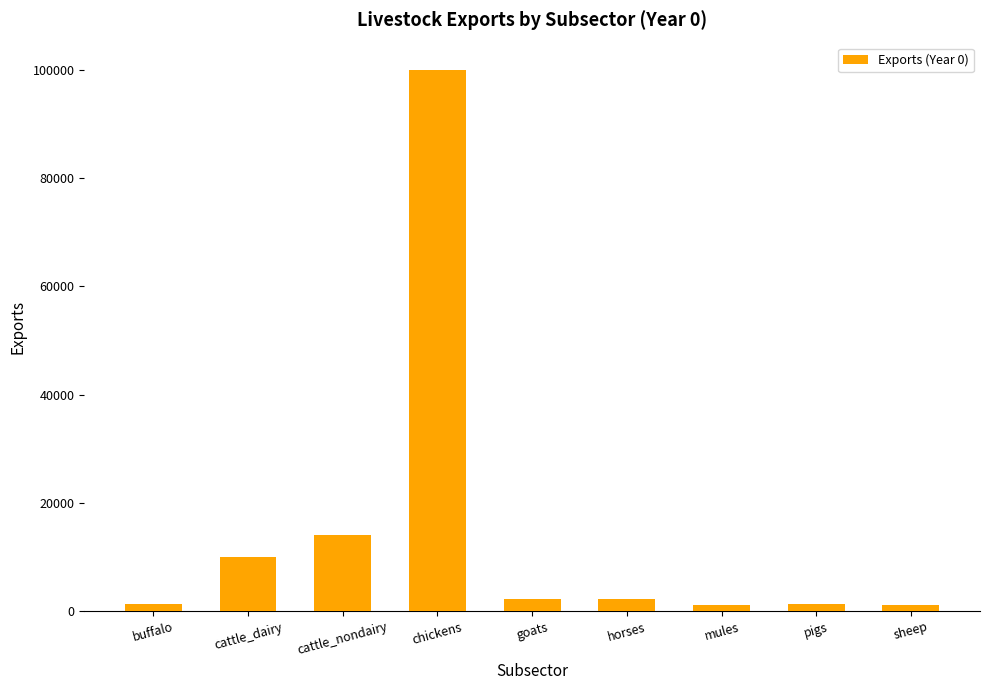

What is the value of the 2nd bar from the left?

10000